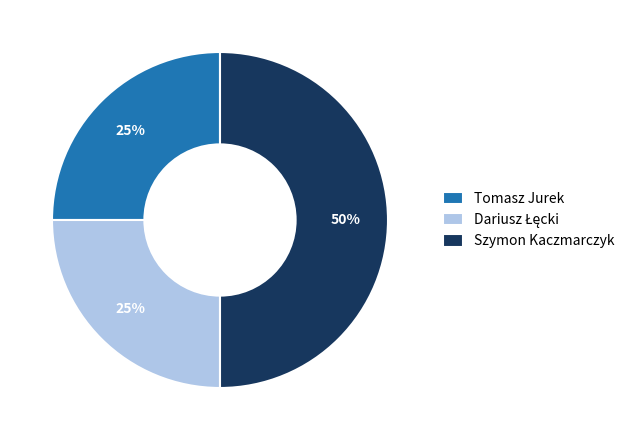

How many segments does this pie chart have?

3